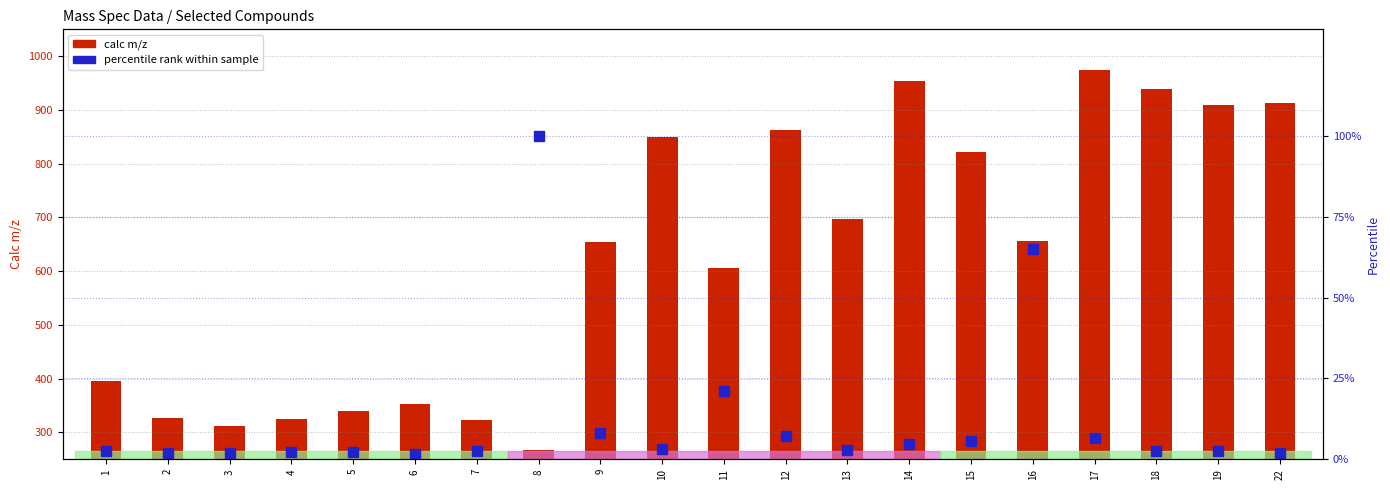

True or false: percentile rank within sample has a value of 1.9 at 3.

True